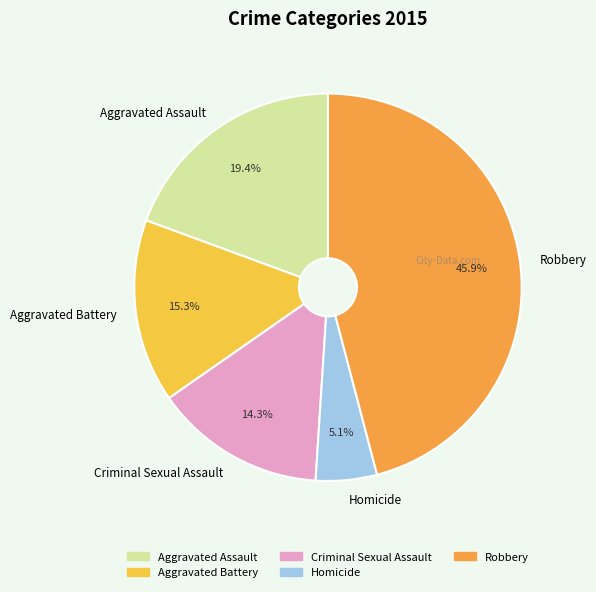

What portion of the pie excludes Criminal Sexual Assault?

85.7%